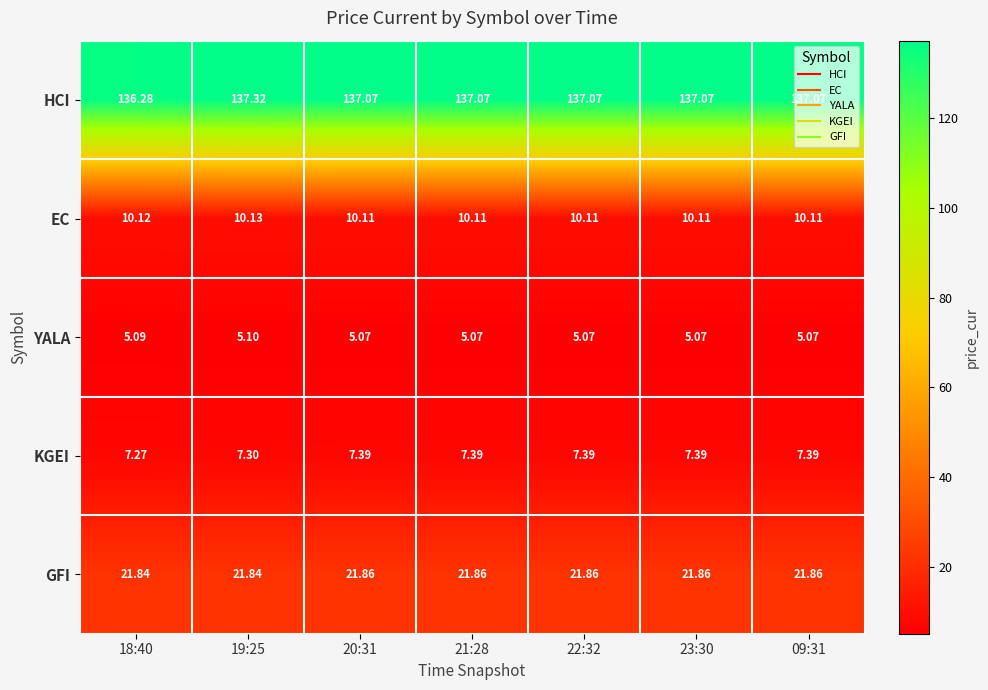

Rank the series by their maximum value, from lowest to highest.

YALA, KGEI, EC, GFI, HCI